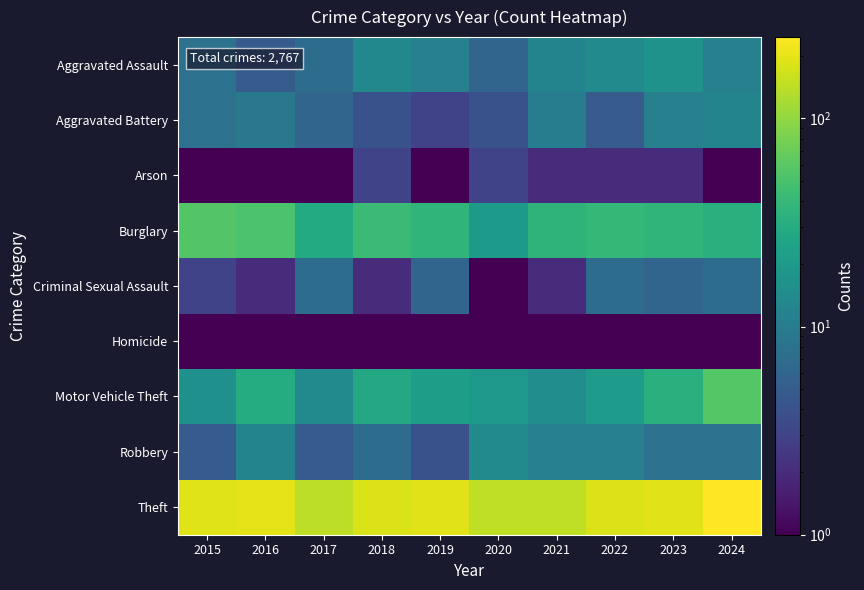

At how many categories does at least one series exceed 67?

10